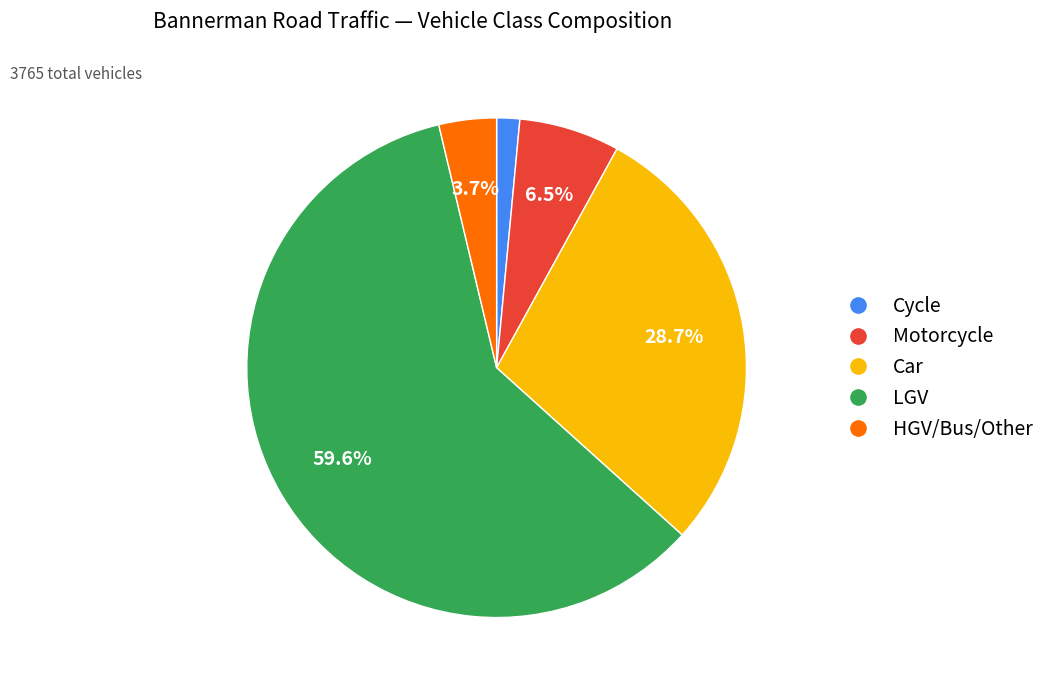

Is there a majority slice in this chart?

Yes